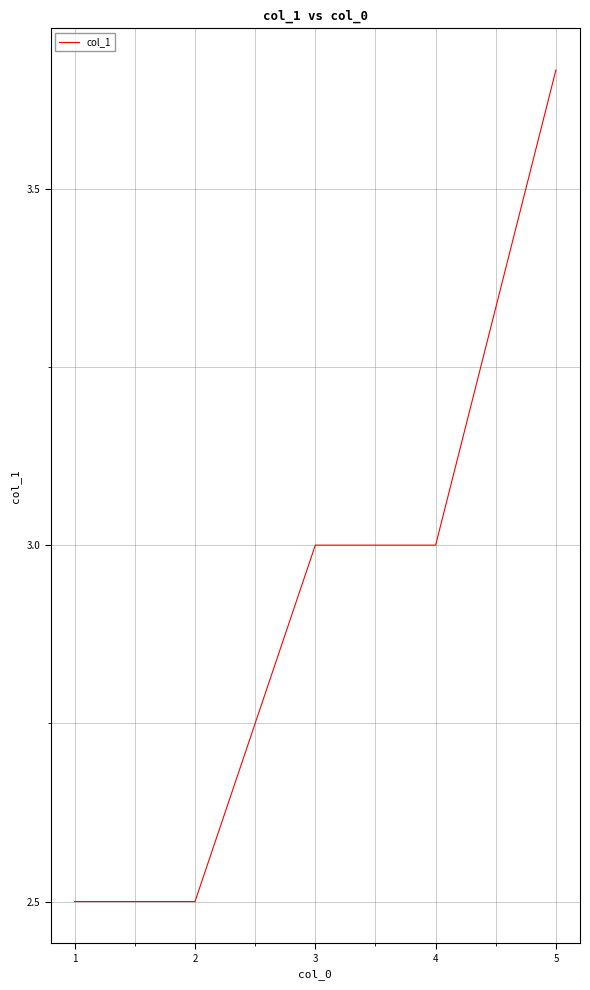

What is the sum of the values at 3 and 1?

5.5